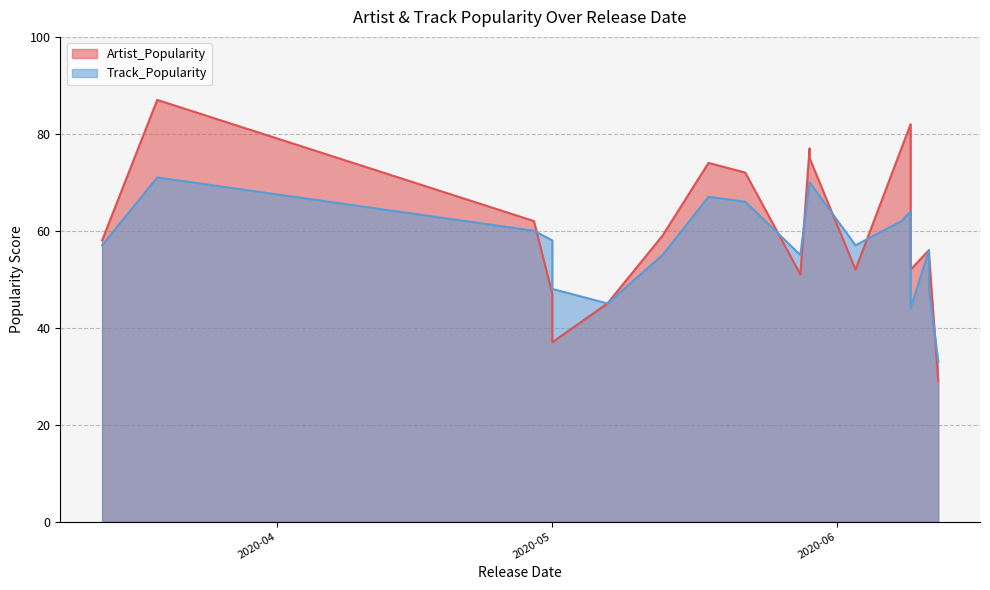

At which category is the sum across all series the highest?

2020-03-19